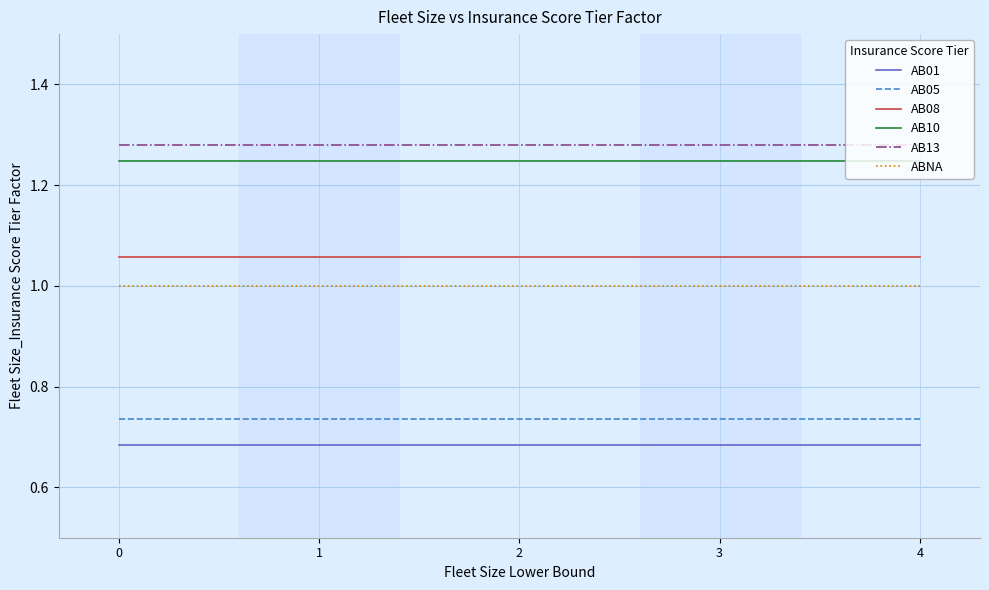

True or false: AB05 and AB01 intersect in this chart.

False